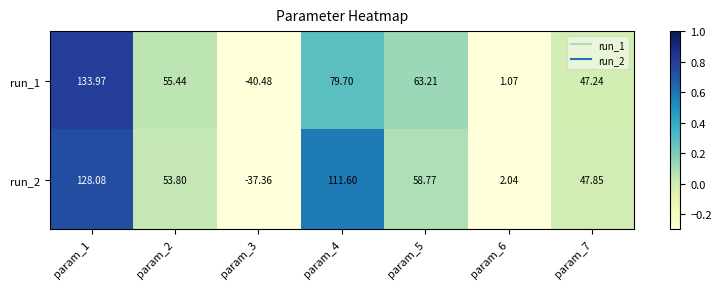

Rank the series by their maximum value, from highest to lowest.

run_1, run_2